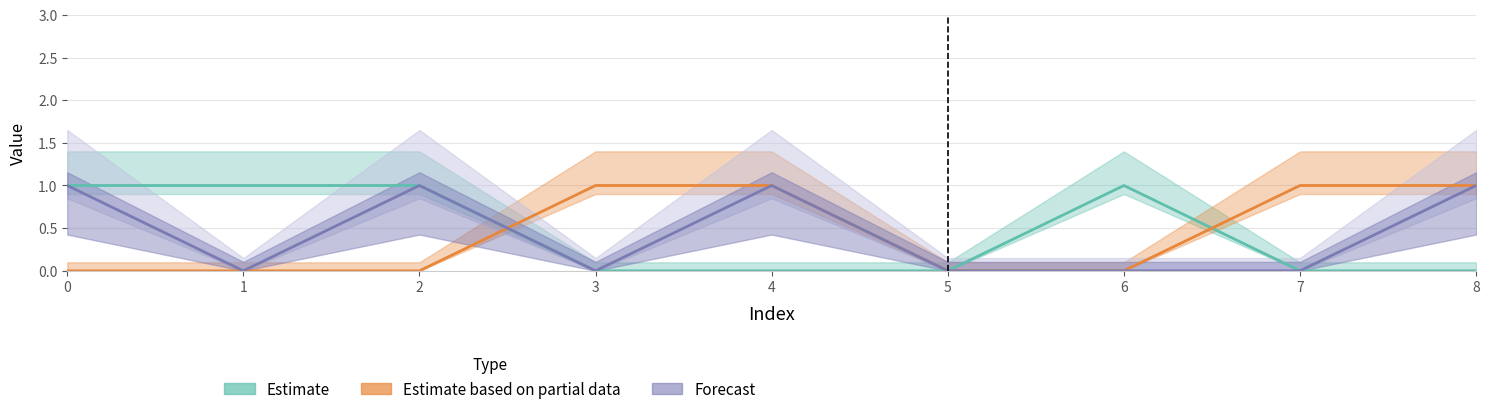

The Estimate series shows 1 at 1. True or false?

True